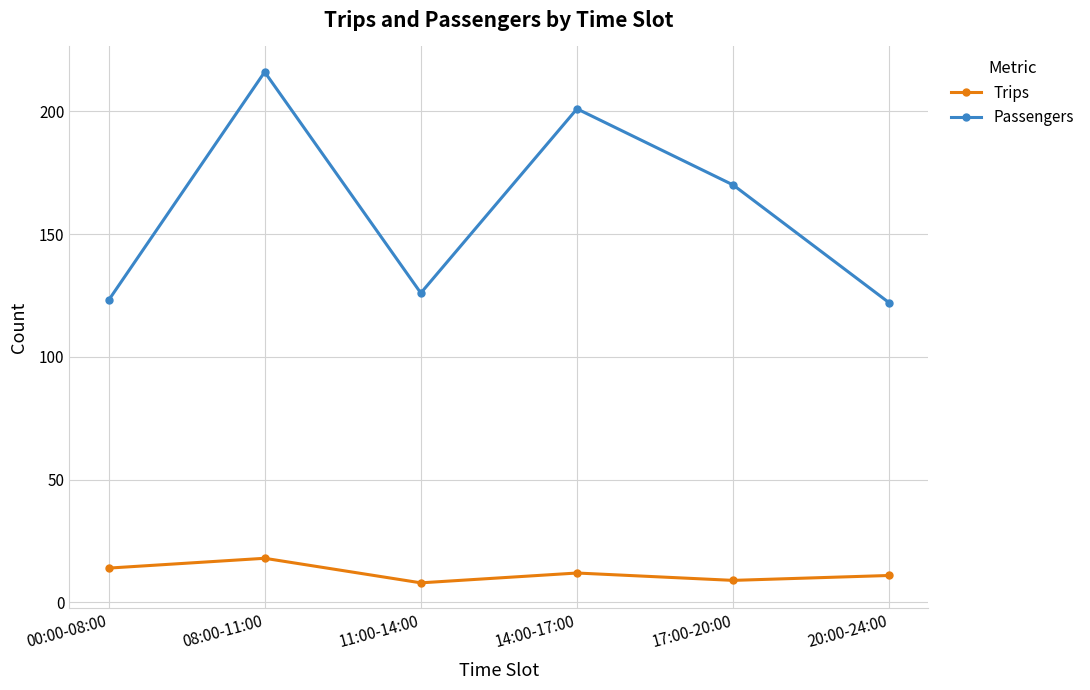

At which category does the chart reach its peak across all series?

08:00-11:00